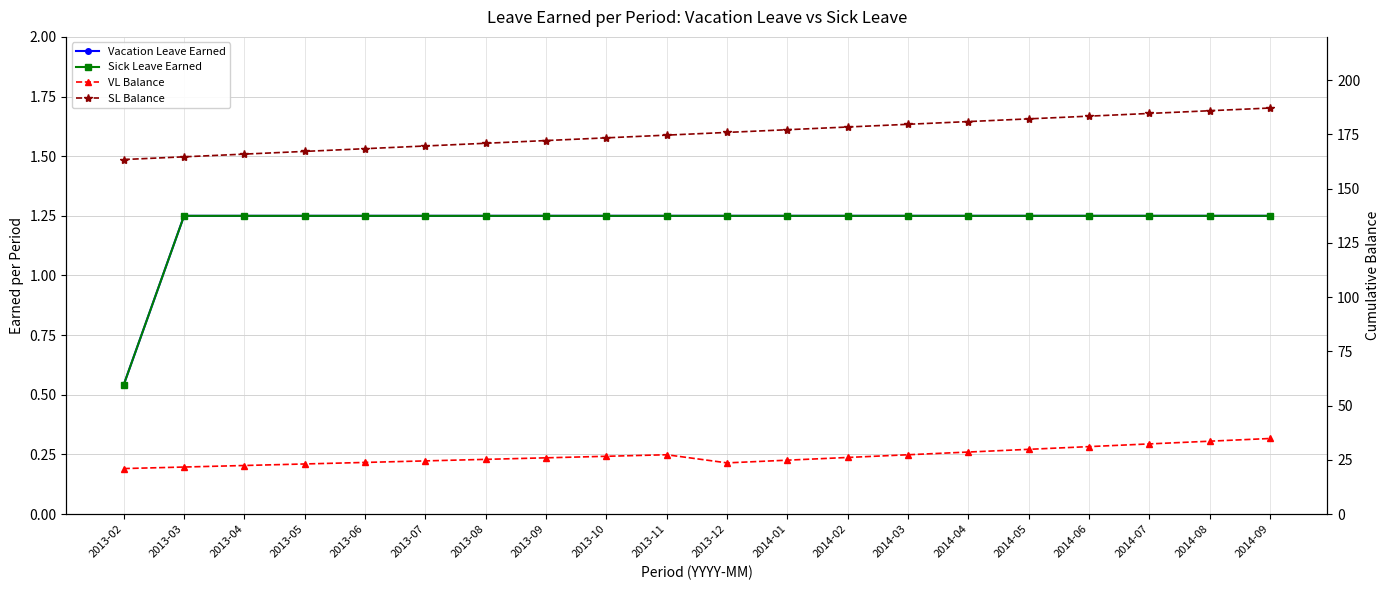

What is the total value across all series at 2013-02?

185.5